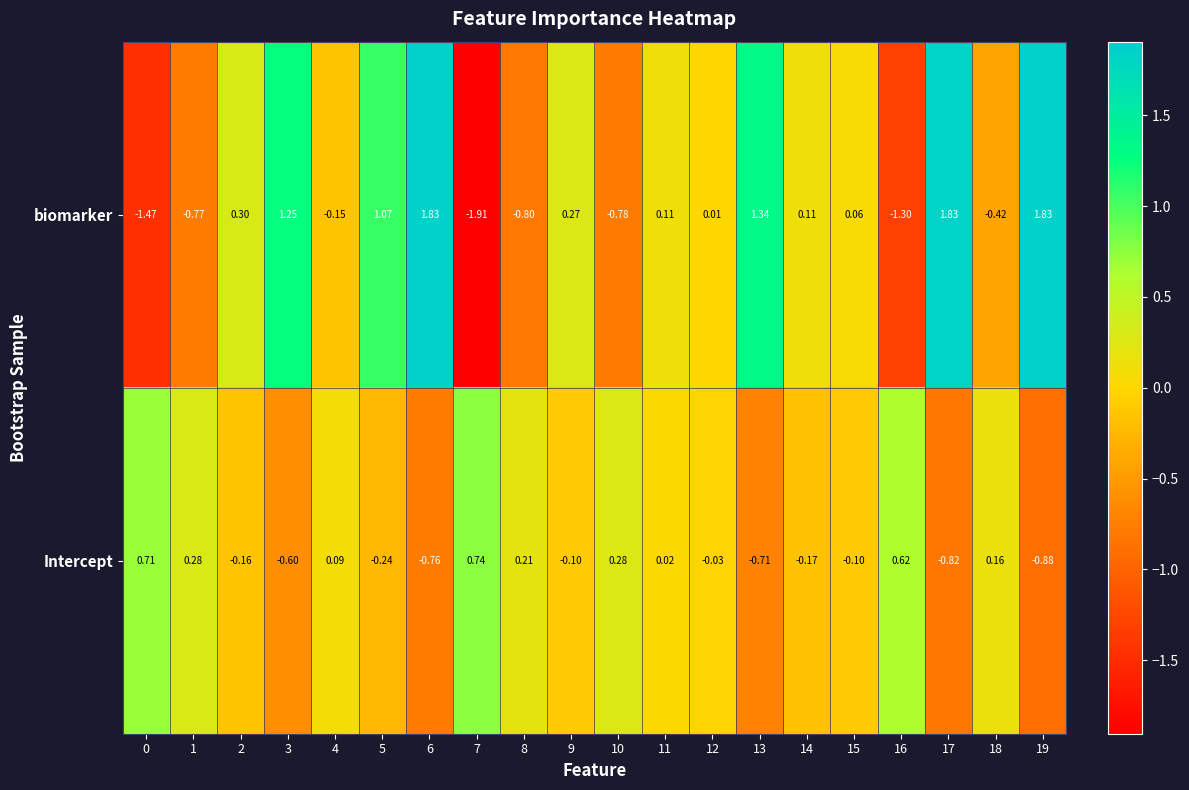

Rank the series by their maximum value, from highest to lowest.

biomarker, Intercept